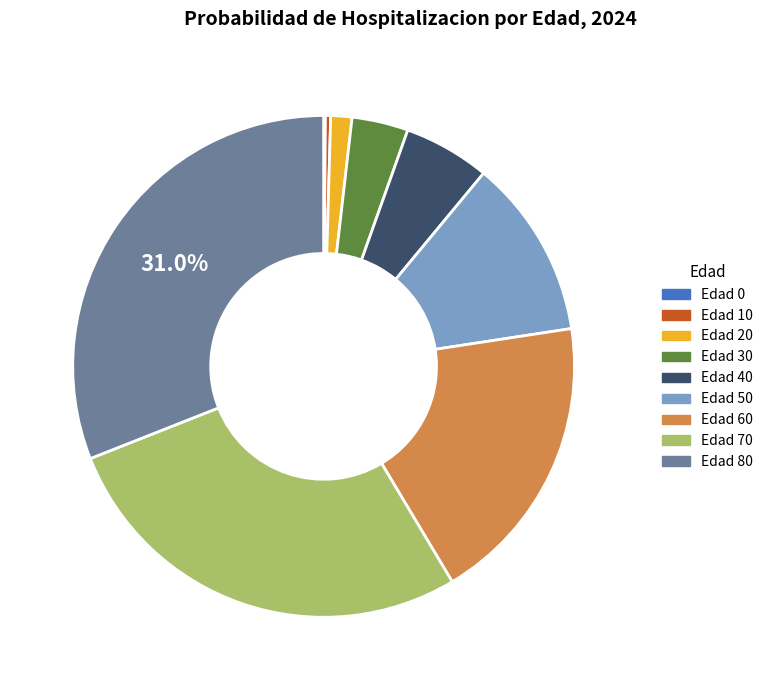

Is there any slice that represents more than half of the pie?

No